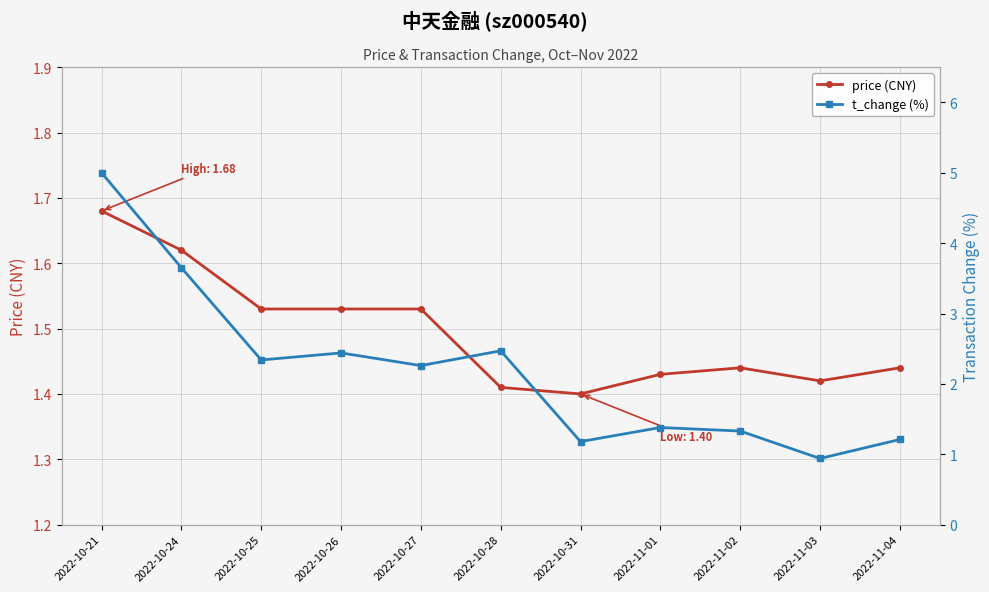

Which series has the largest total across all categories?

t_change (%)